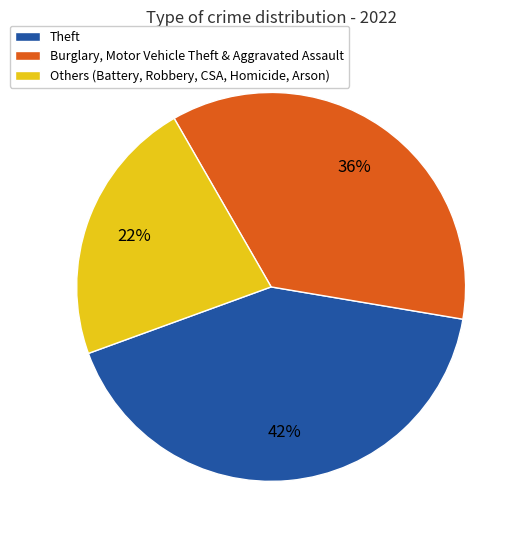

What is the ratio of the value at Burglary, Motor Vehicle Theft & Aggravated Assault to the value at Theft?

0.9